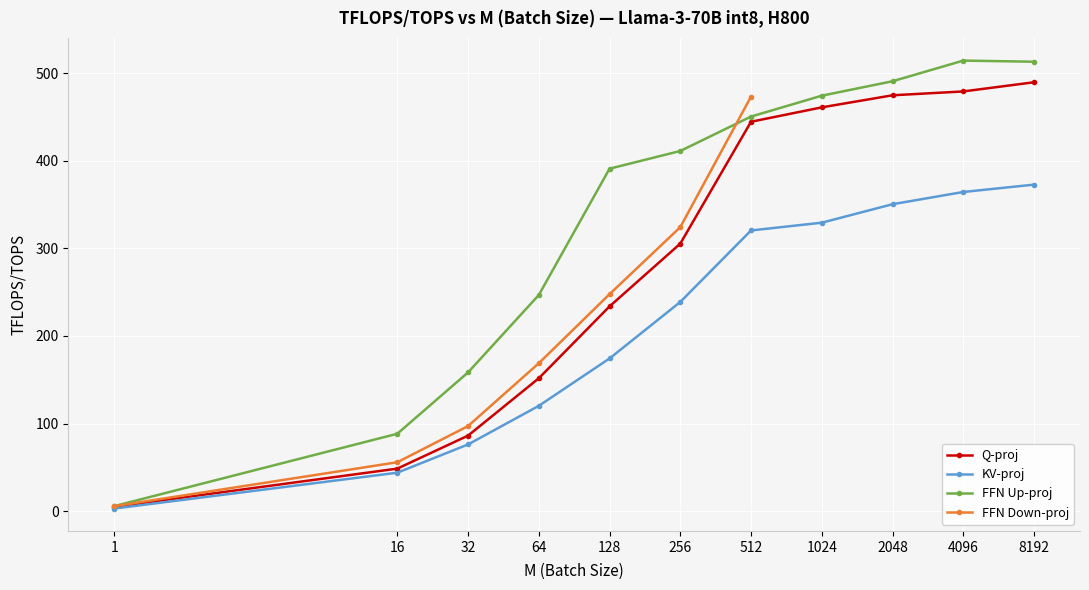

Rank the series at 128 from lowest to highest value.

KV-proj, Q-proj, FFN Up-proj